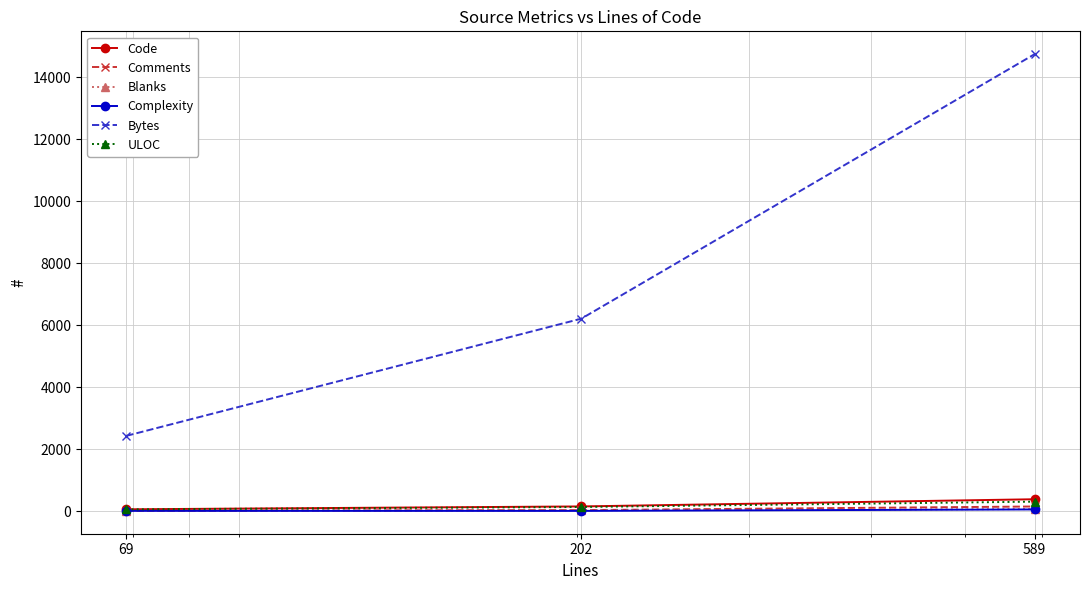

Which series has the largest range (max minus min)?

Bytes